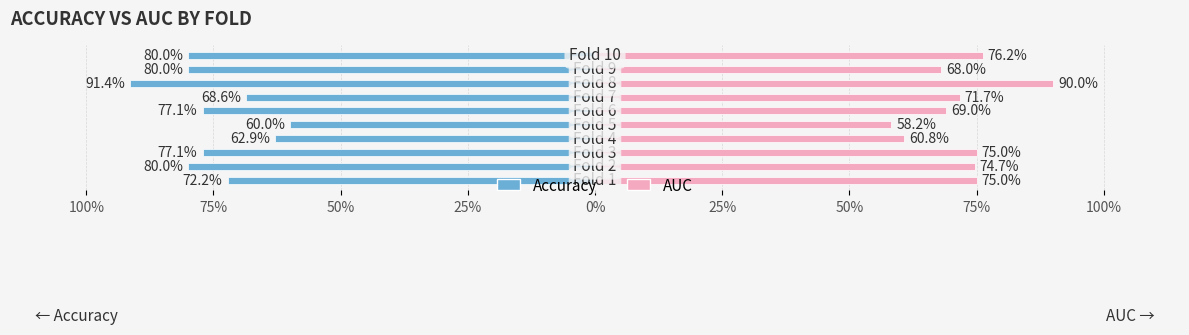

How many distinct data groups are displayed?

2